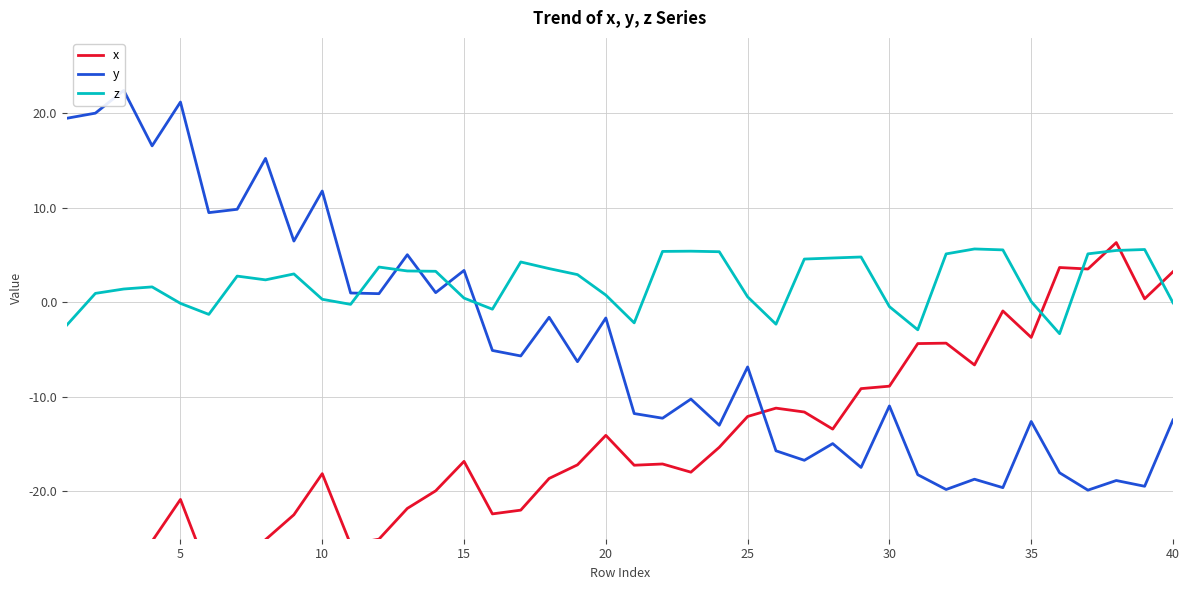

The z series shows 0.1 at 35. True or false?

True